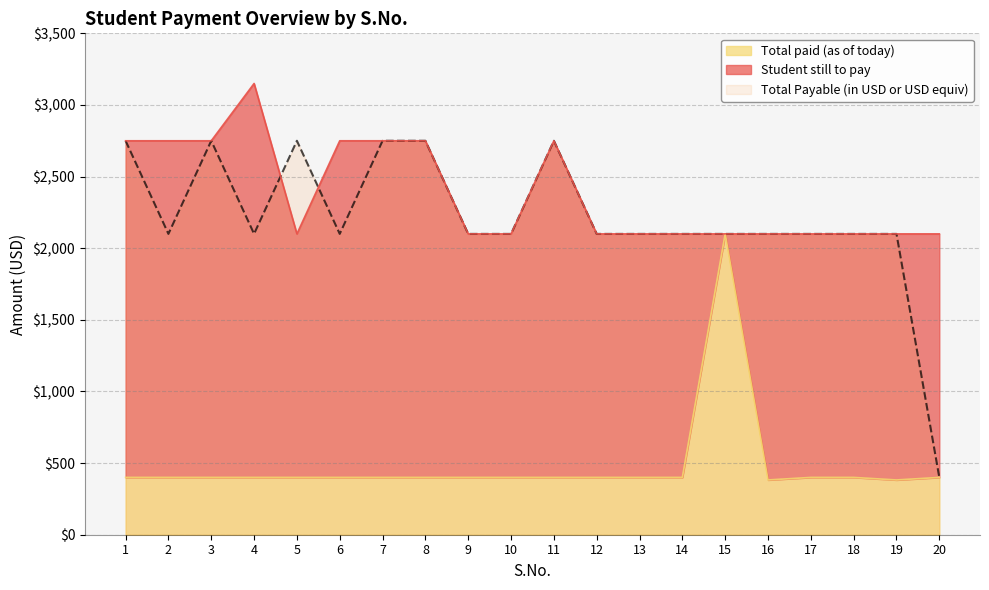

True or false: Total Payable (in USD or USD equiv) and Total paid (as of today) intersect in this chart.

False